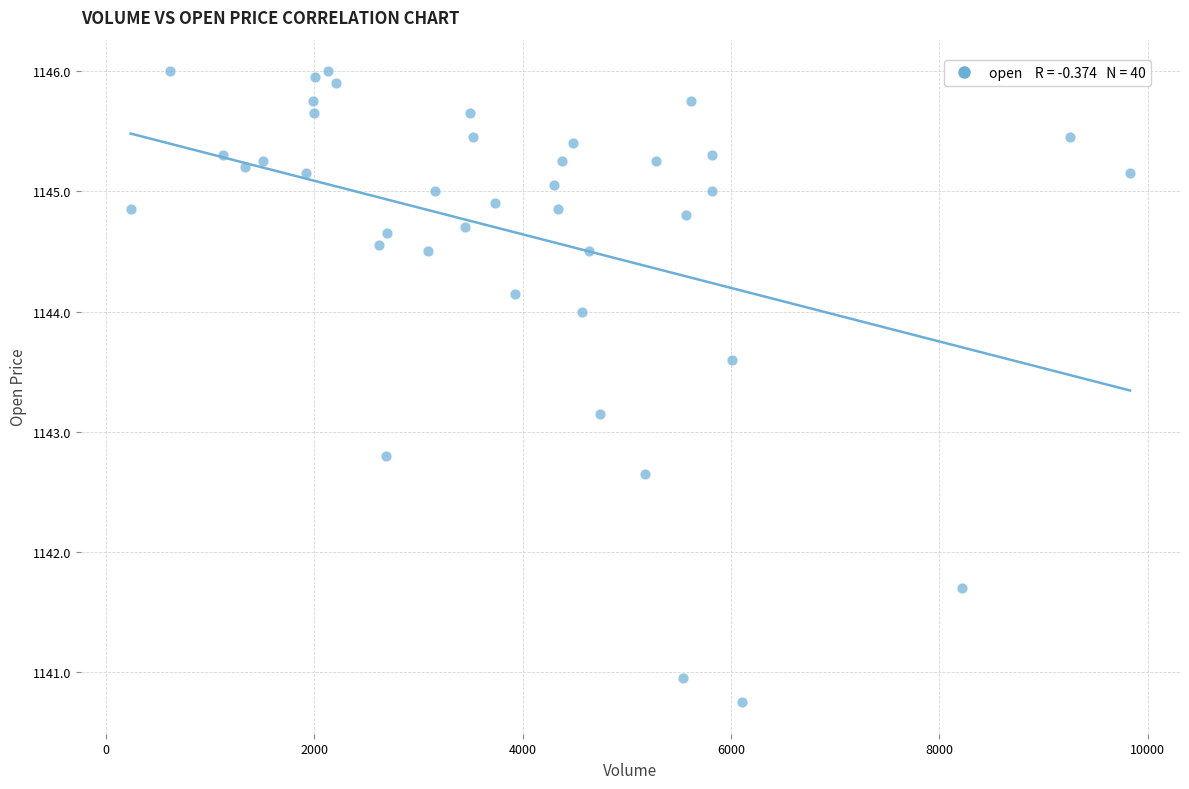

What is the range of X values (max minus min)?

9596.0